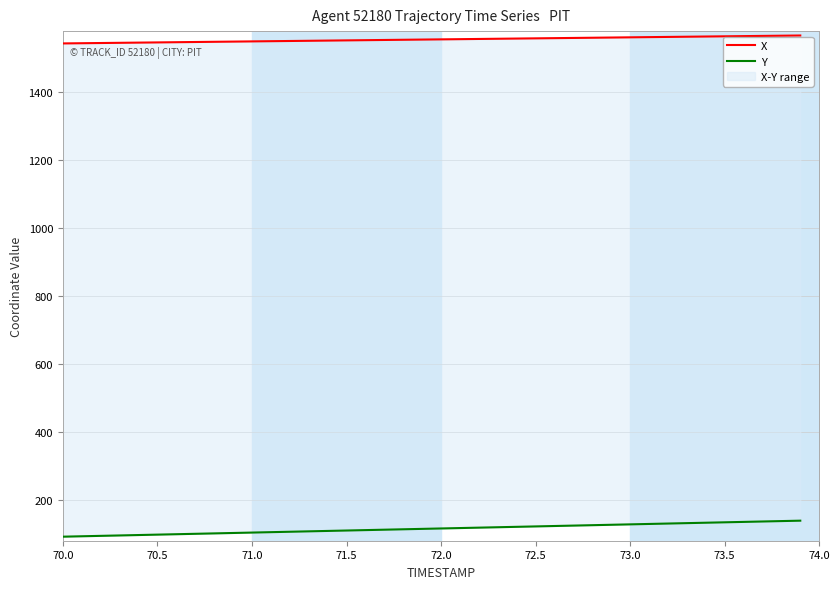

Rank the series by their maximum value, from highest to lowest.

X, Y